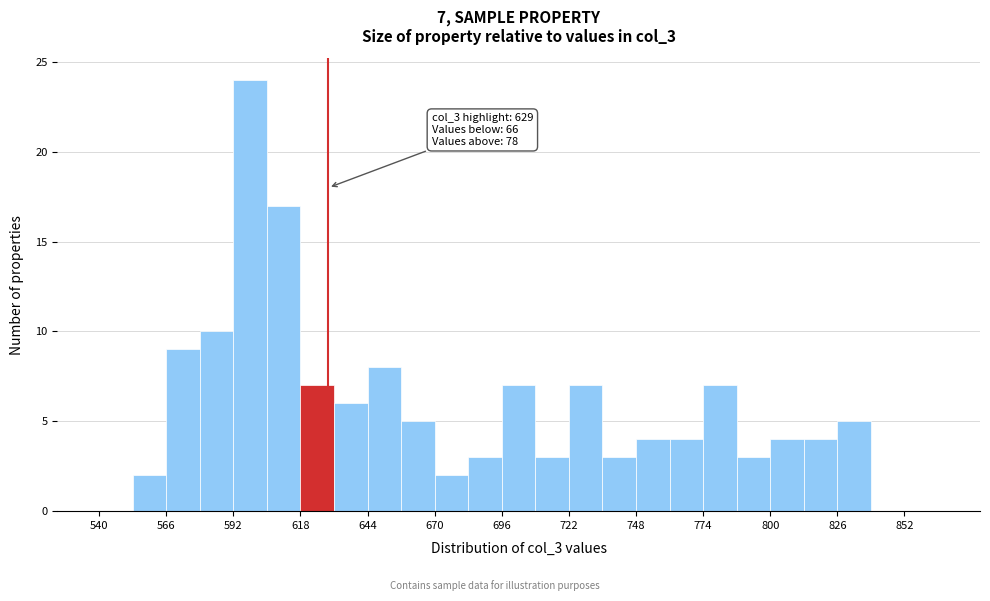

Around what value on the x-axis is the tallest bar? Give the approximate position of its centre, as read against the axis.

600